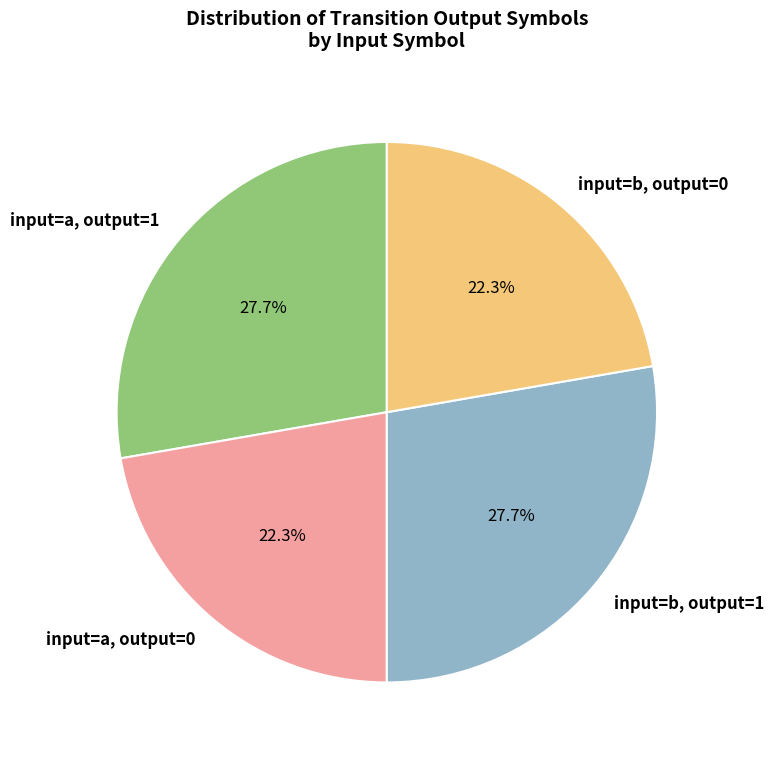

Does input=b, output=1 account for over 50% of the chart?

No